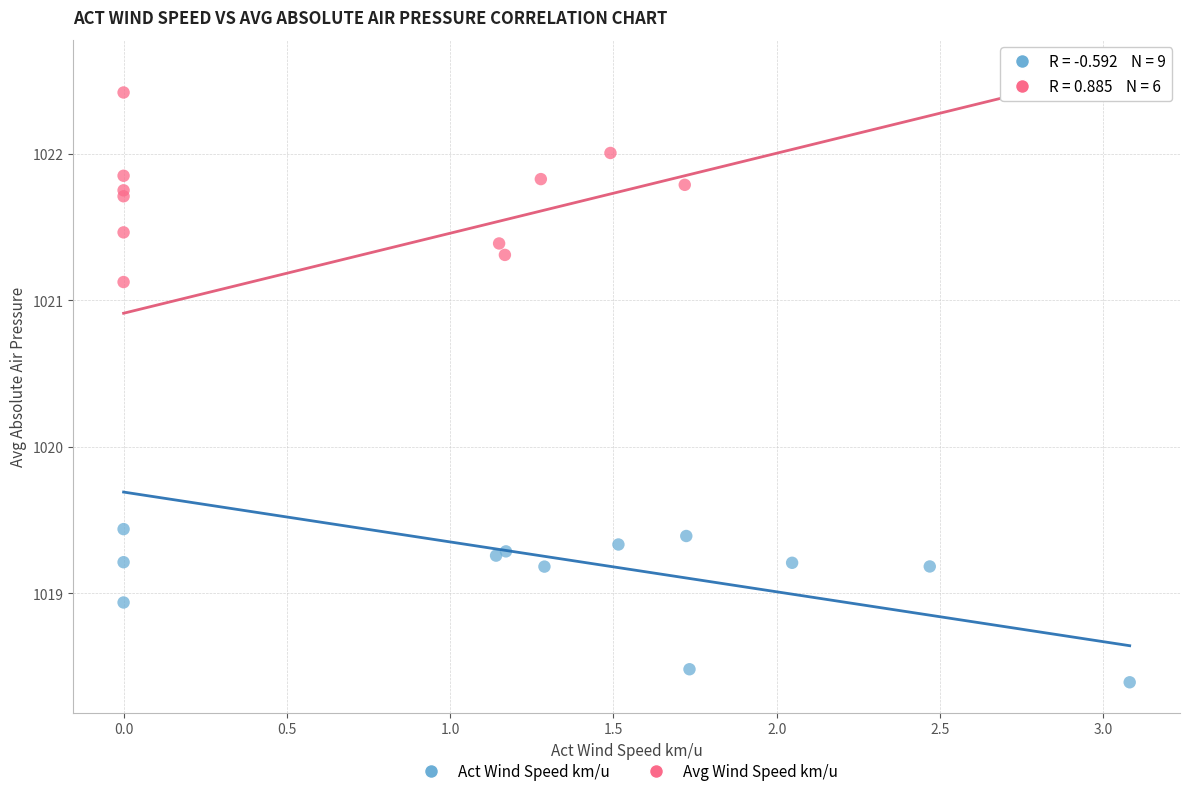

Which series reaches the maximum Y coordinate?

Avg Wind Speed km/u